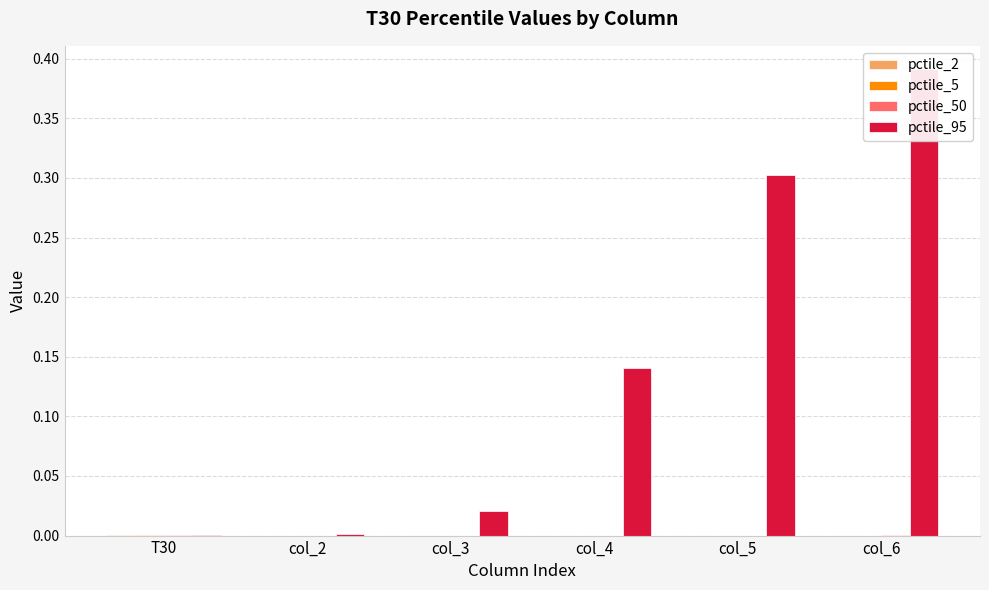

Where is pctile_2 nearest to the value 0?

col_6